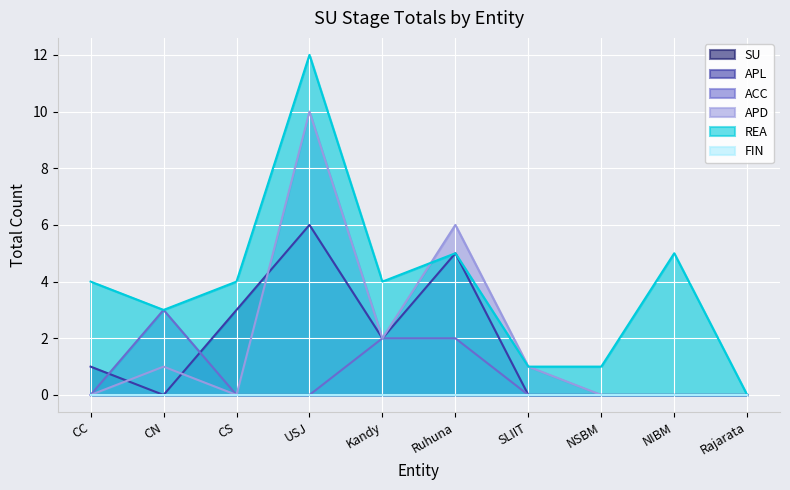

How many positive values does the APD series have?

5